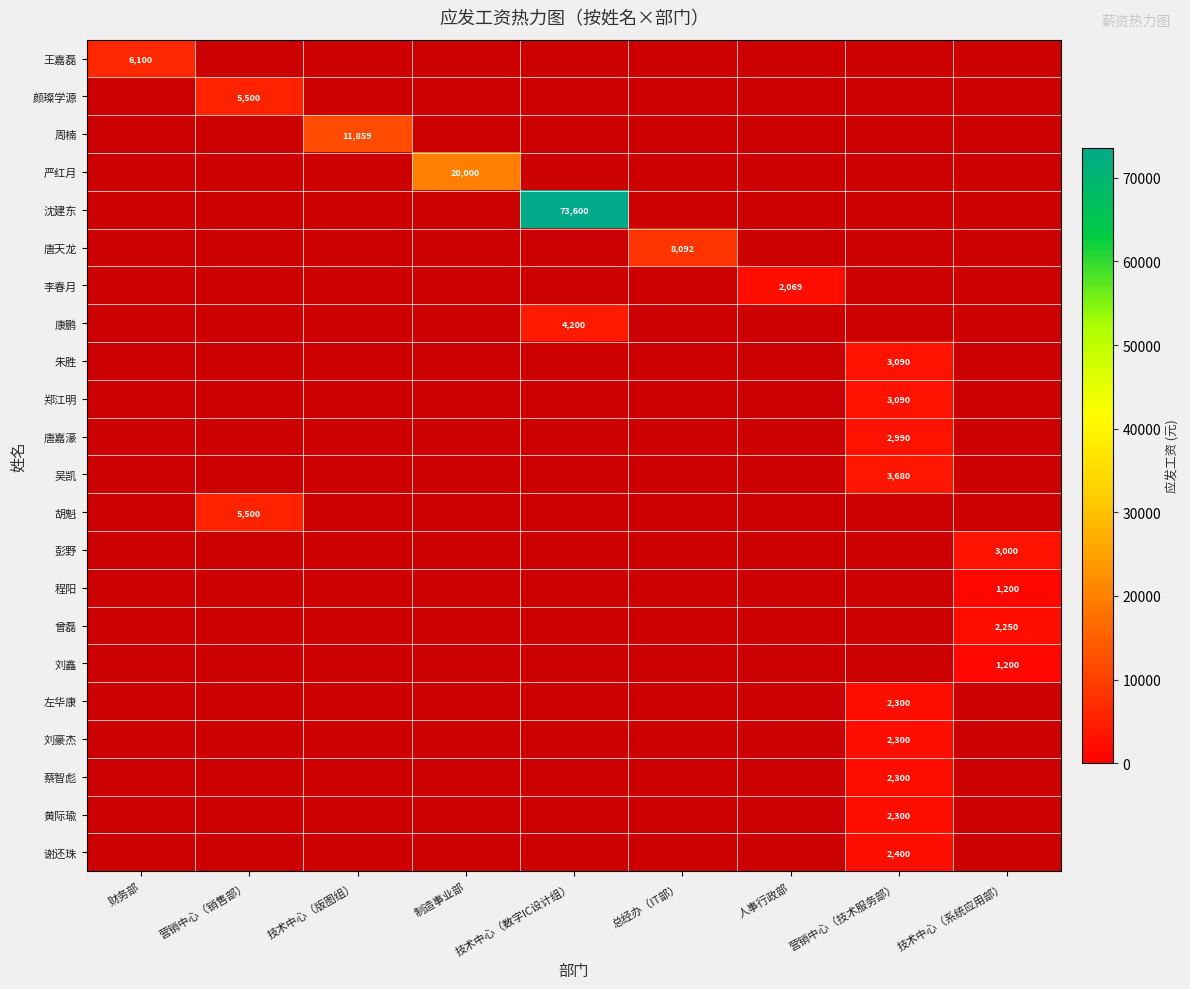

The 彭野 series shows 1135 at 技术中心（系统应用部）. True or false?

False